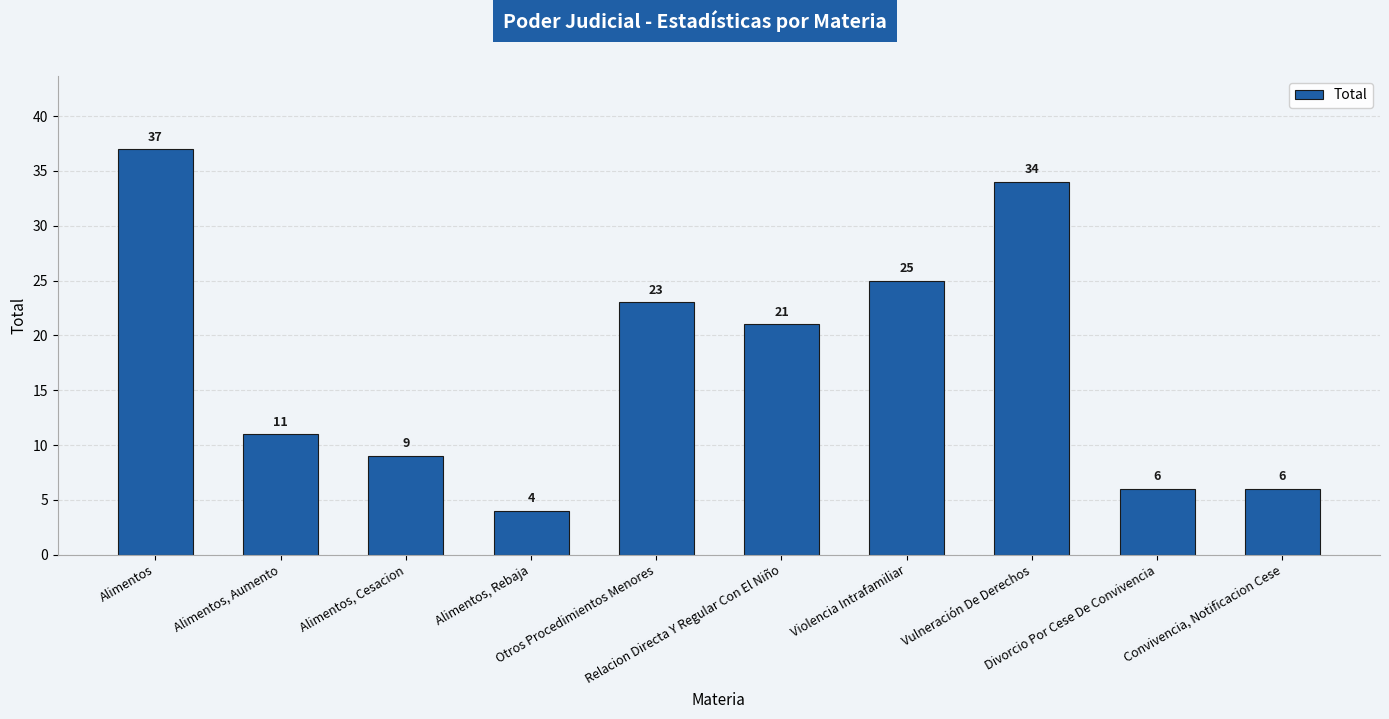

Which has a higher value, Violencia Intrafamiliar or Relacion Directa Y Regular Con El Niño?

Violencia Intrafamiliar